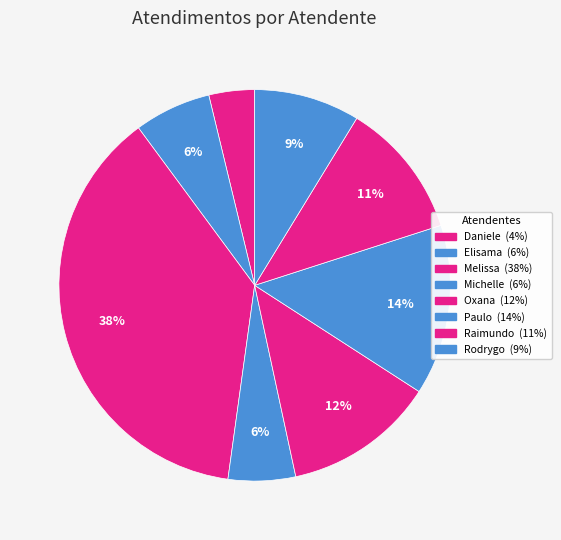

How many slices are in this pie chart?

8